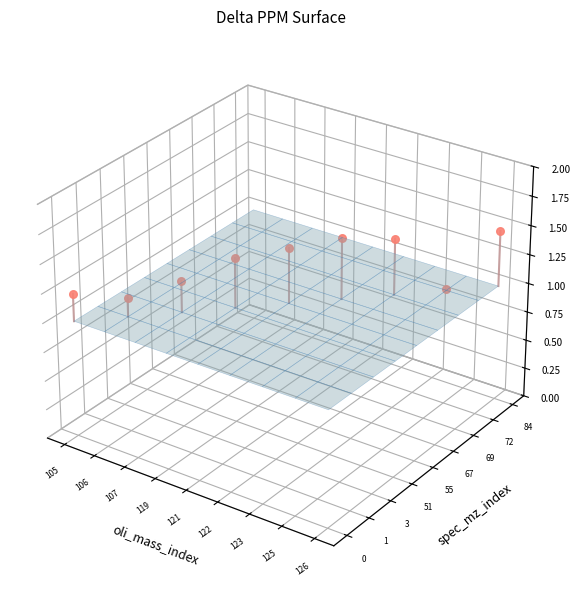

How many spec_mz=0, oli=105 values are between 0 and 1?

1